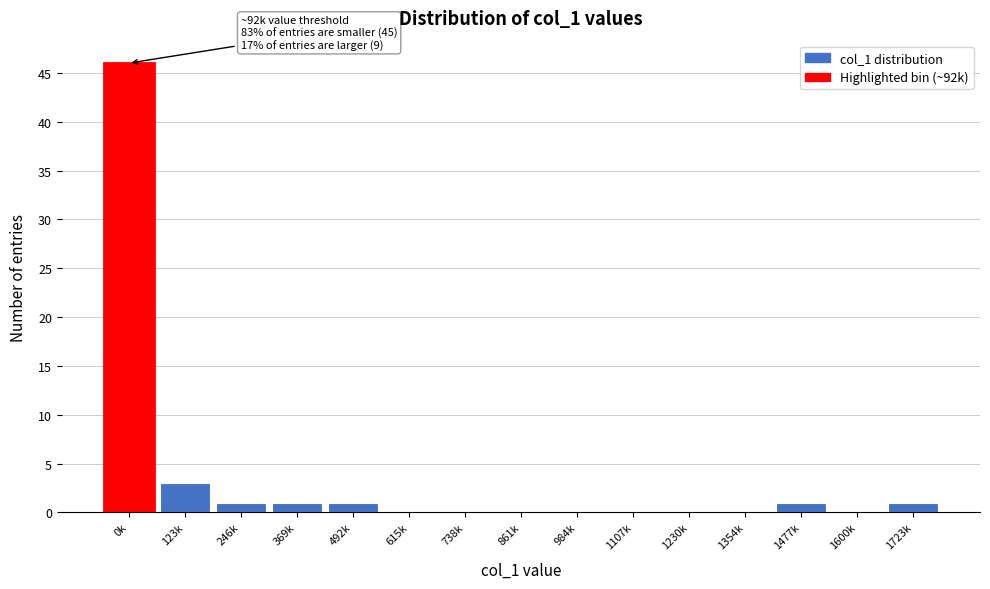

Reading right to left, extract all data points from this chart.

1723k=1	1600k=0	1477k=1	1354k=0	1230k=0	1107k=0	984k=0	861k=0	738k=0	615k=0	492k=1	369k=1	246k=1	123k=3	0k=46